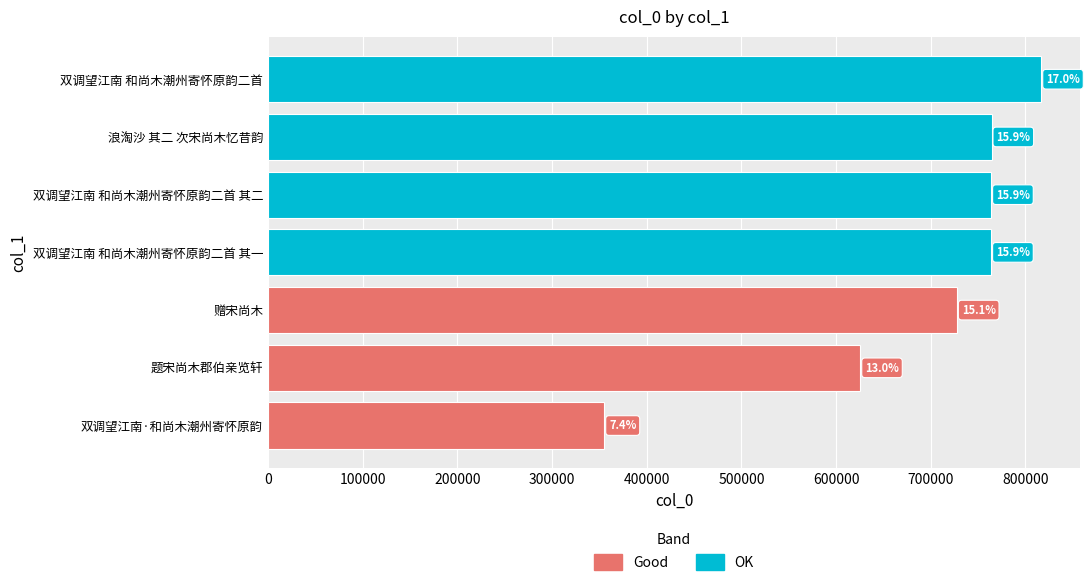

What is the value of the 1st bar from the left?

727687